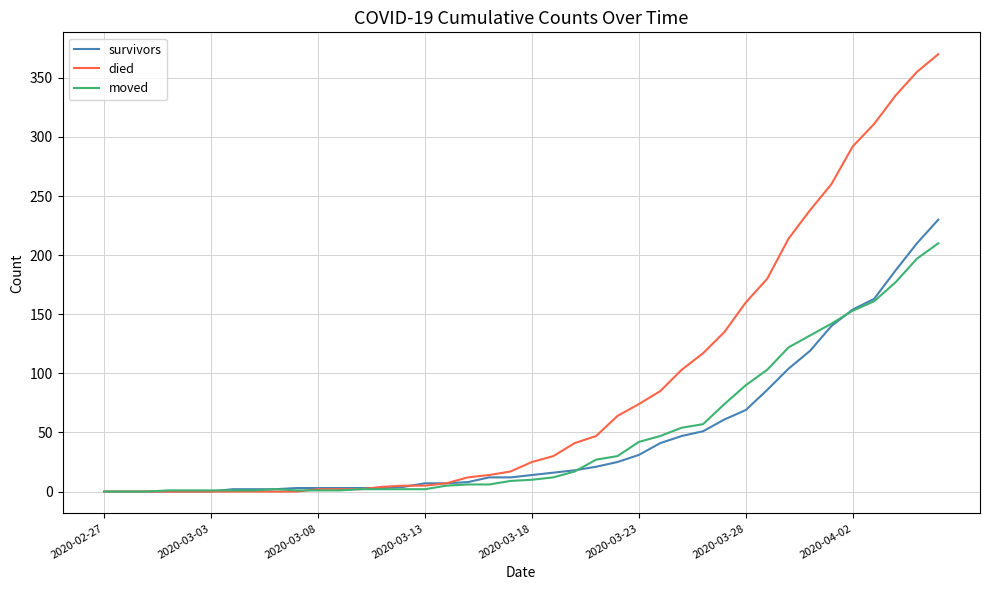

What is the greatest value displayed?

370